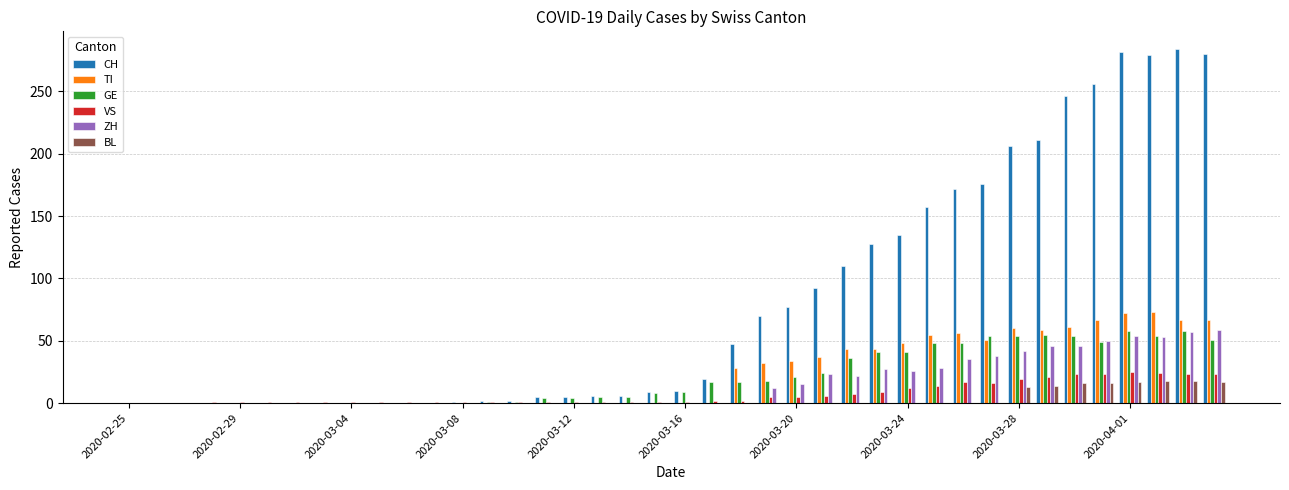

What is the maximum value shown in the chart?

284